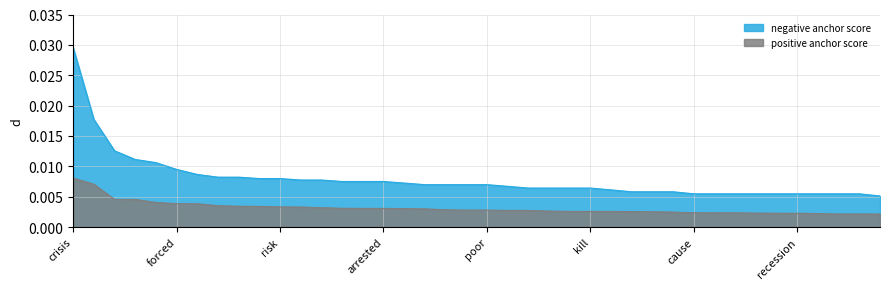

True or false: negative anchor score has more than 0 interior local peaks.

False